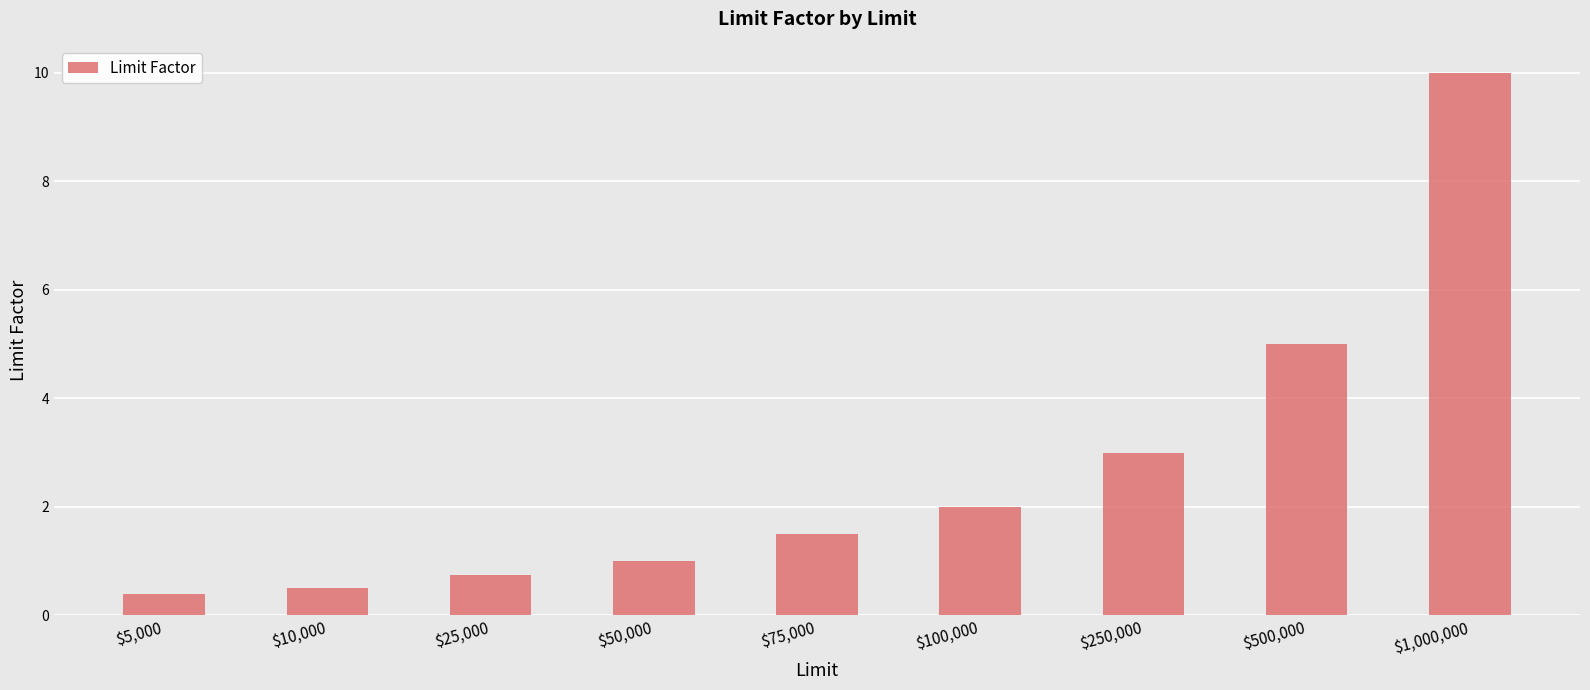

What is the difference between the maximum and minimum values?

9.6